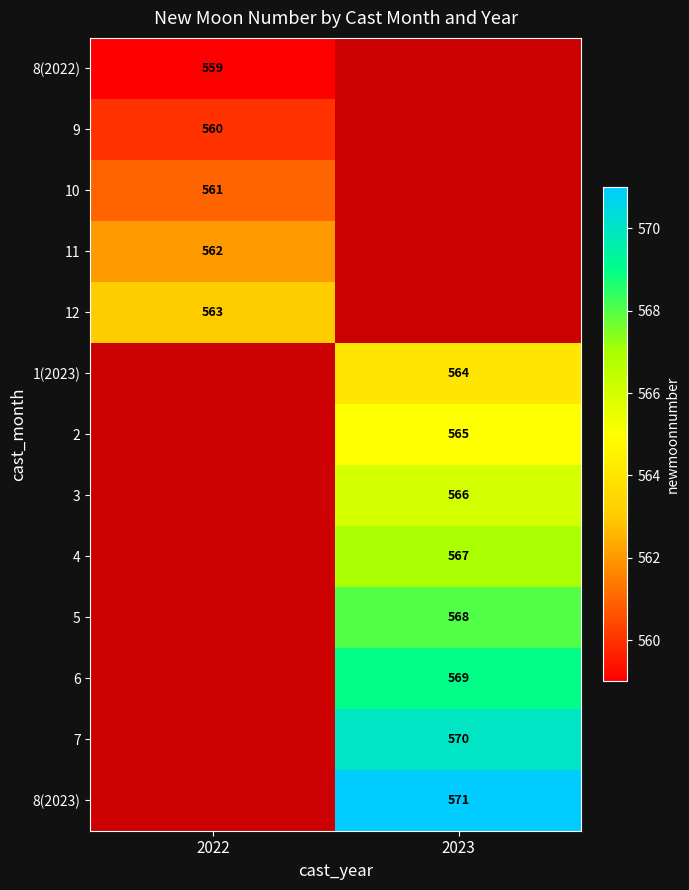

How many data points does each series have?

2